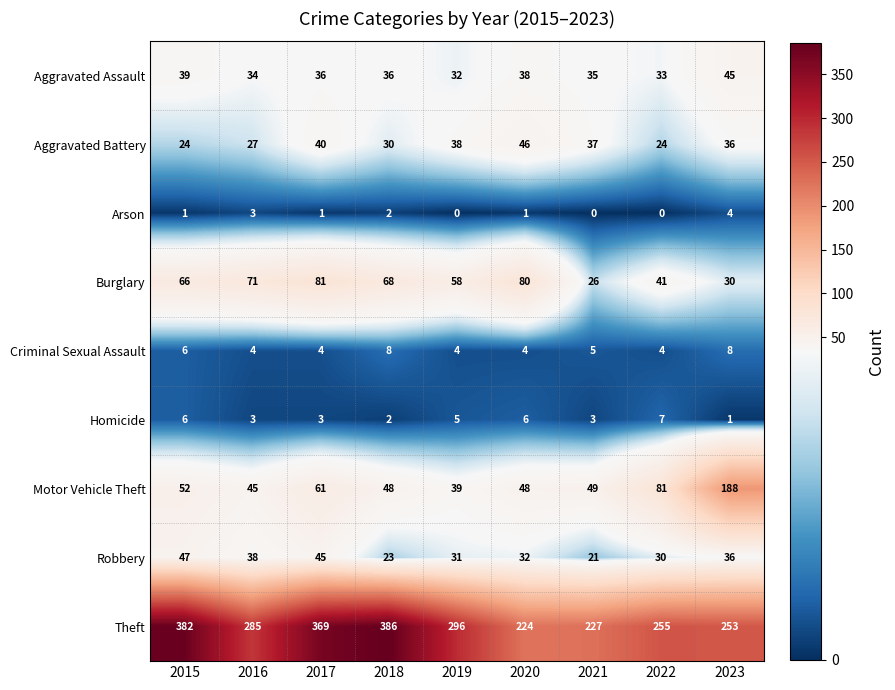

Which series changed the most between 2015 and 2018?

Robbery